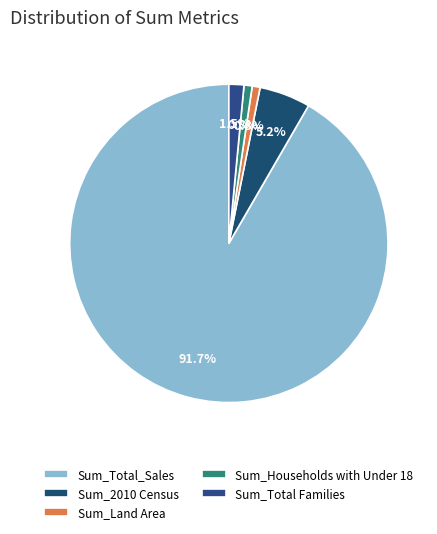

Is there a majority slice in this chart?

Yes